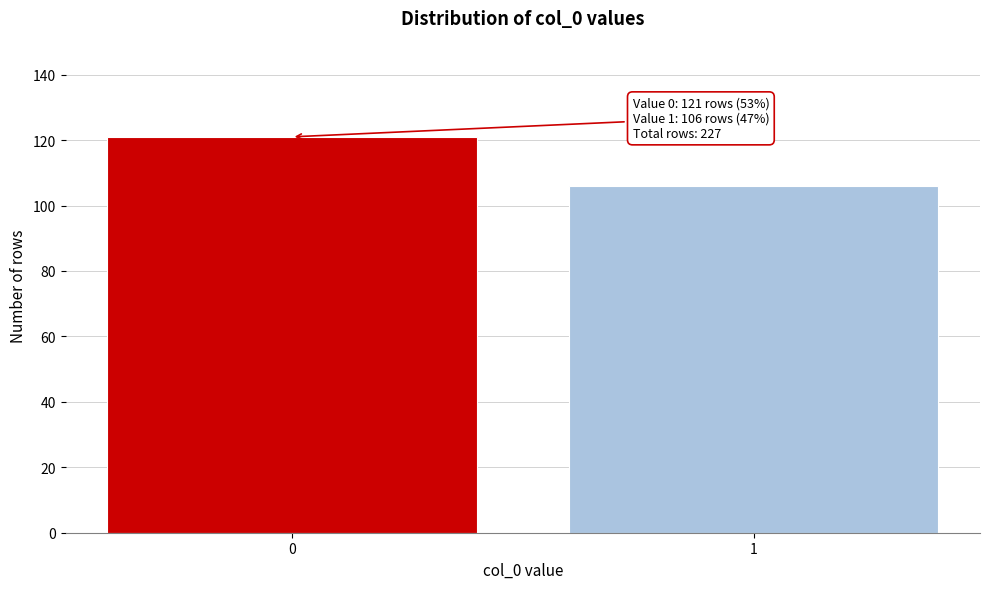

Reading left to right, what are all the values shown in this chart?

0=121	1=106